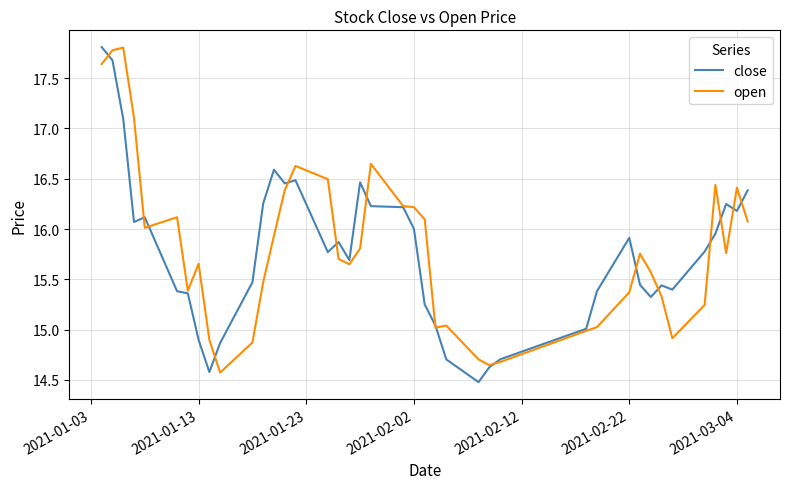

What is the greatest value displayed?

17.8